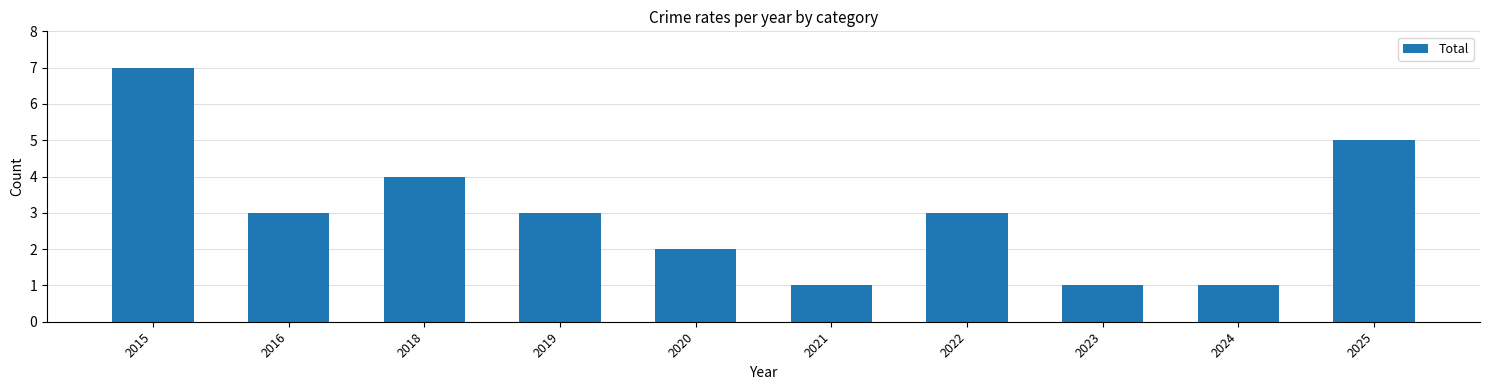

Is it true that the value at 2016 is 2?

False